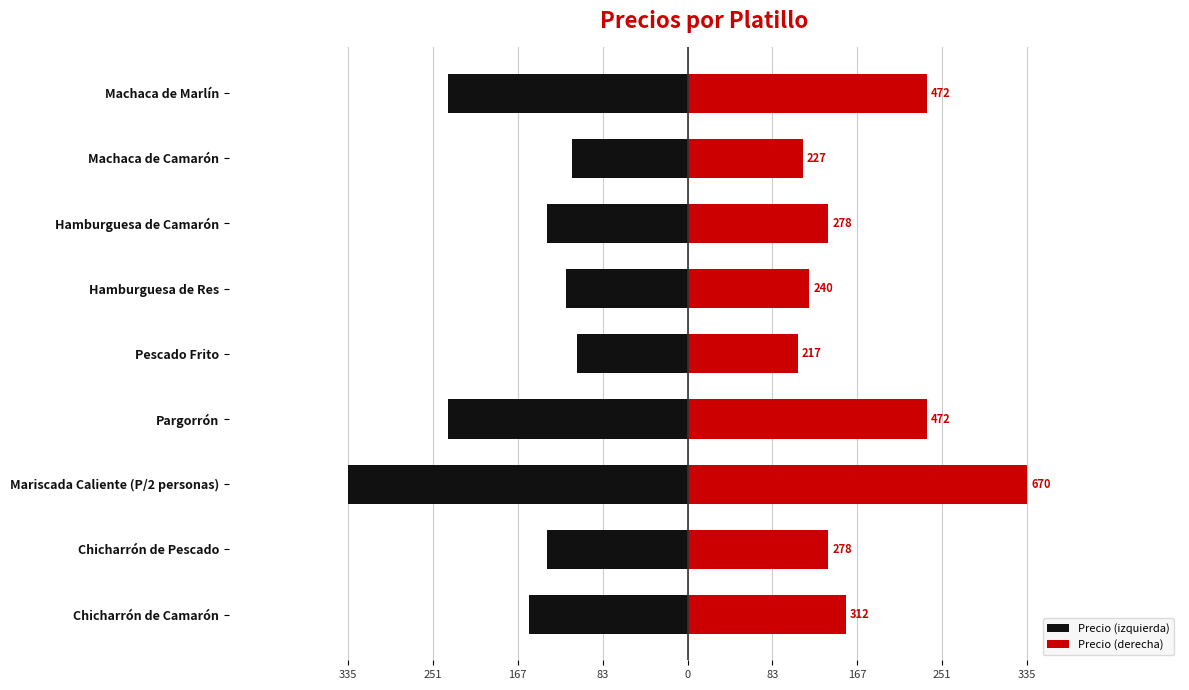

Which has a higher value, Hamburguesa de Res or Pargorrón?

Hamburguesa de Res